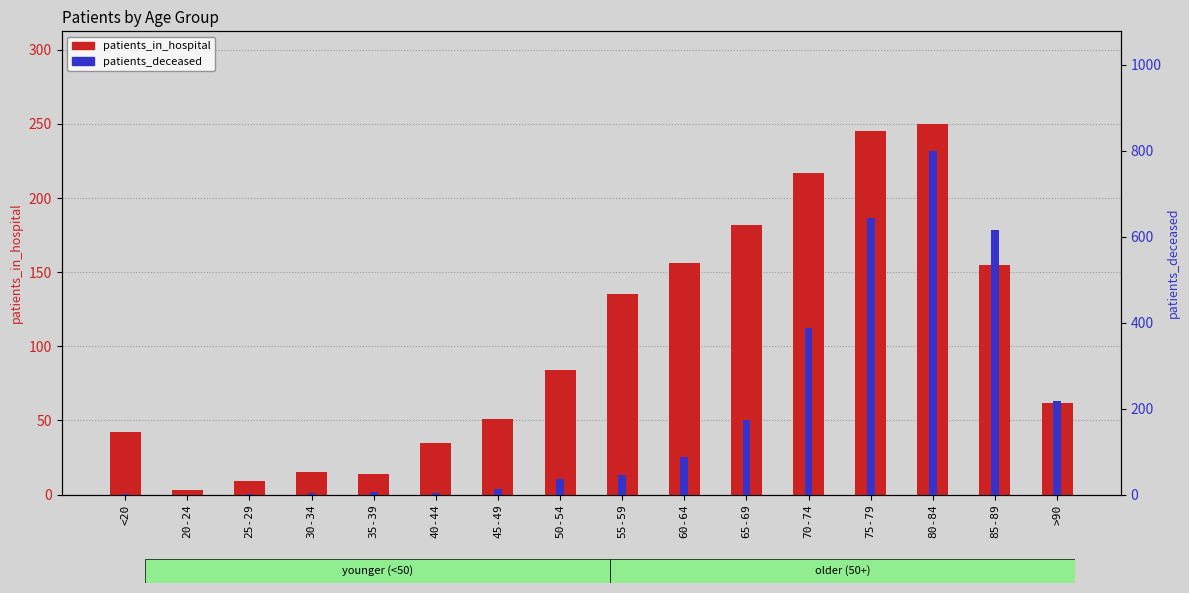

Between <20 and 30-34, which series saw the biggest shift?

patients_in_hospital